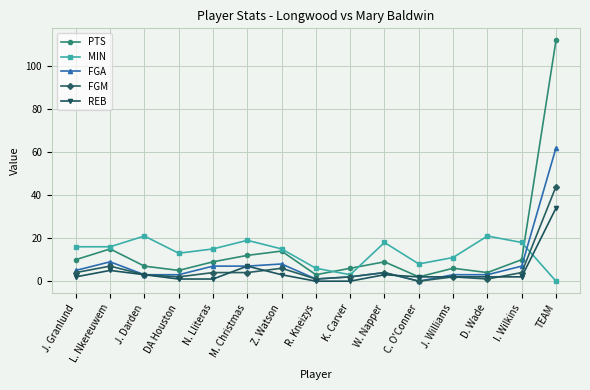

What are all the series names shown in the legend?

PTS, MIN, FGA, FGM, REB